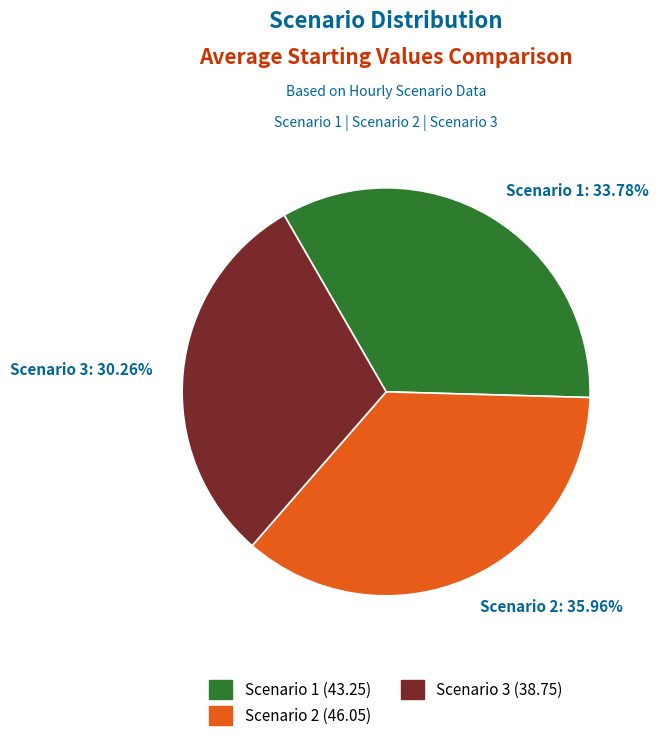

The Scenario 2 slice represents 36% of the pie. True or false?

True